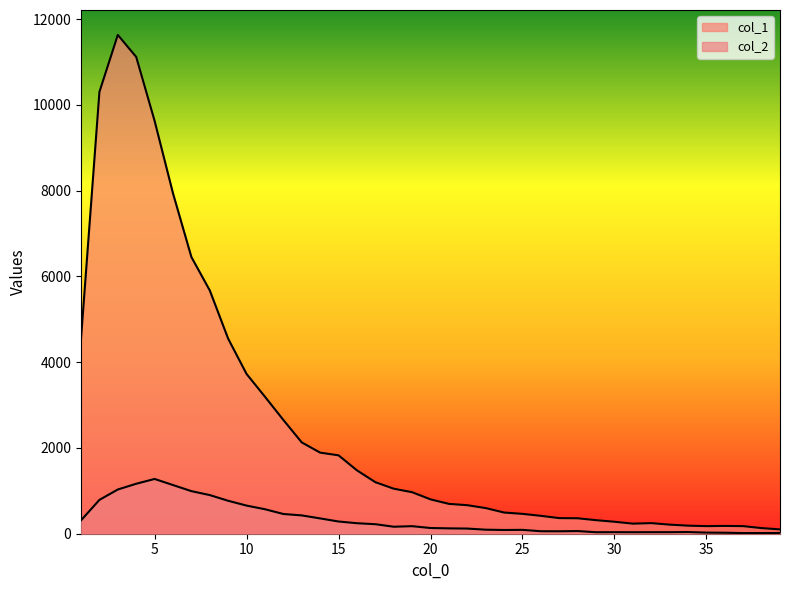

Where does the col_1 series first go above 801?

1